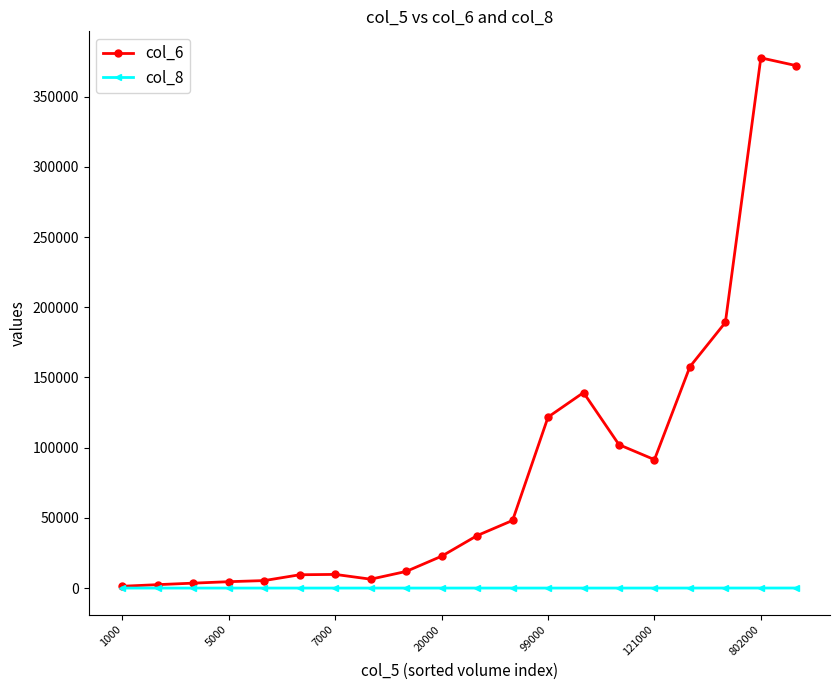

True or false: col_6 has more than 1 interior local peaks.

True